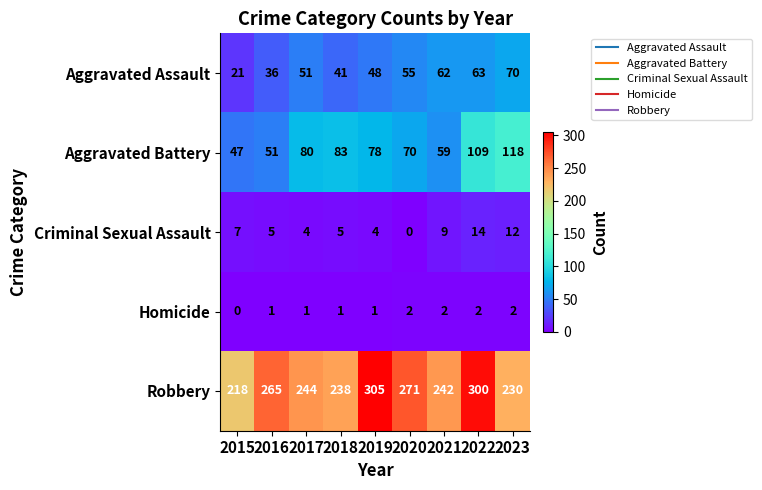

What is the maximum value shown in the chart?

305